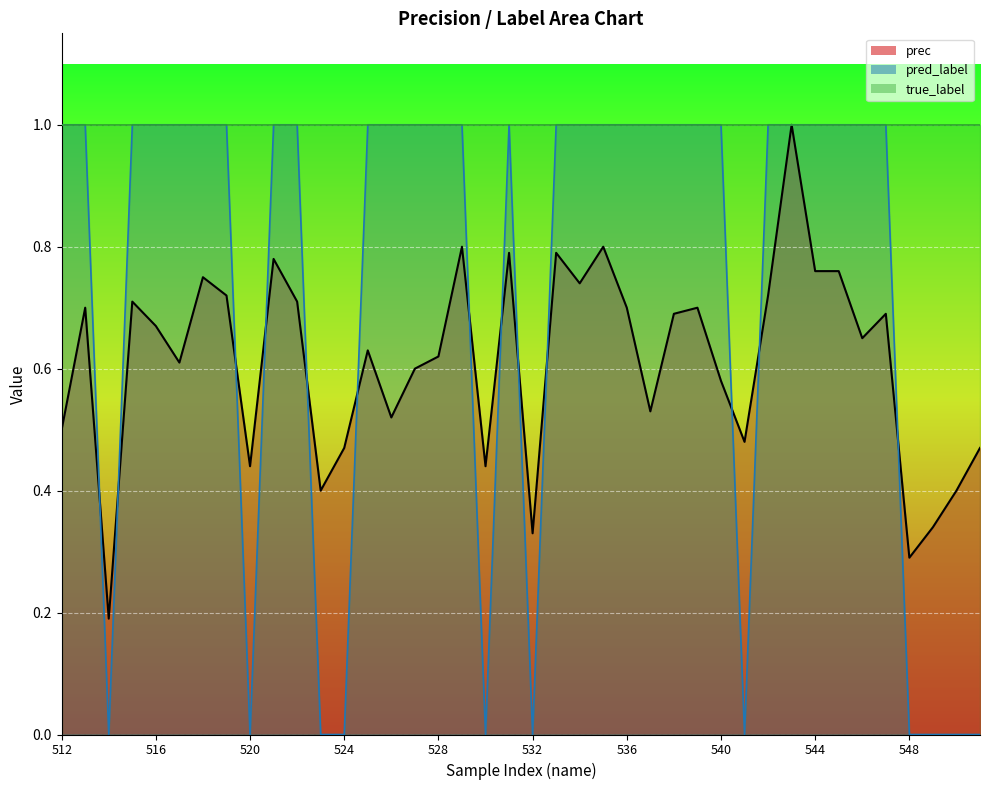

What position from the right is 31?

9